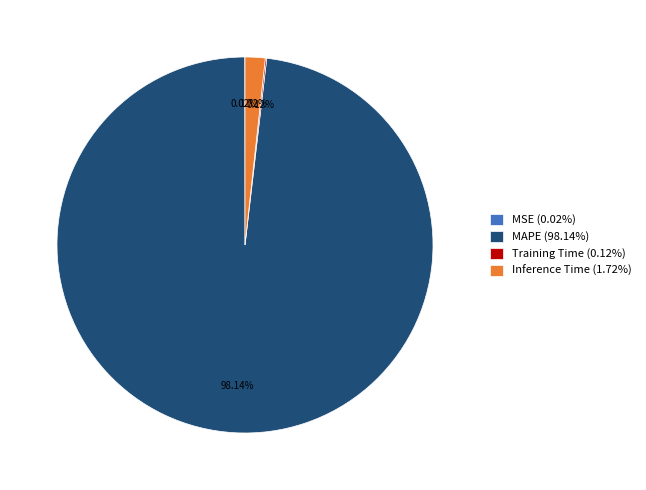

Does any single category account for the majority?

Yes